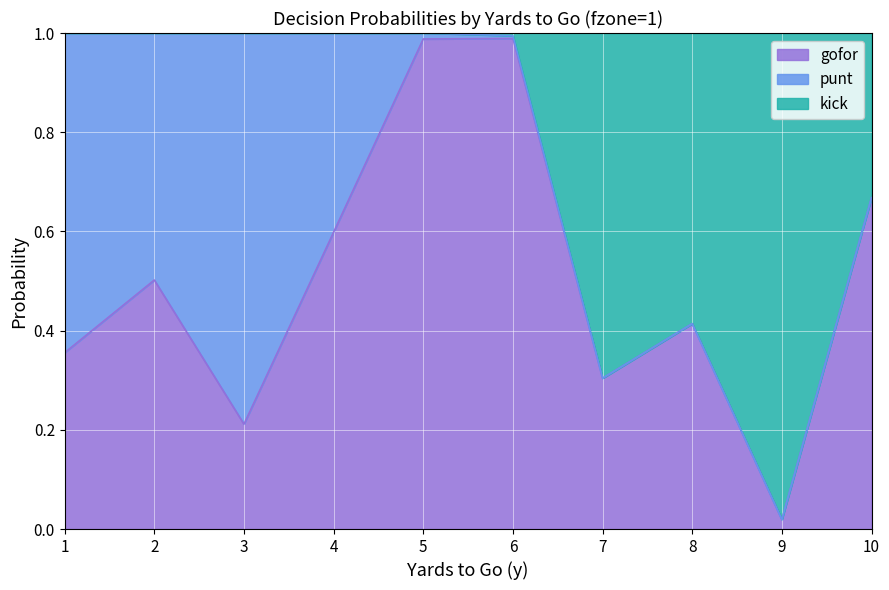

In kick, how many points are higher than both neighbors (excluding endpoints)?

1